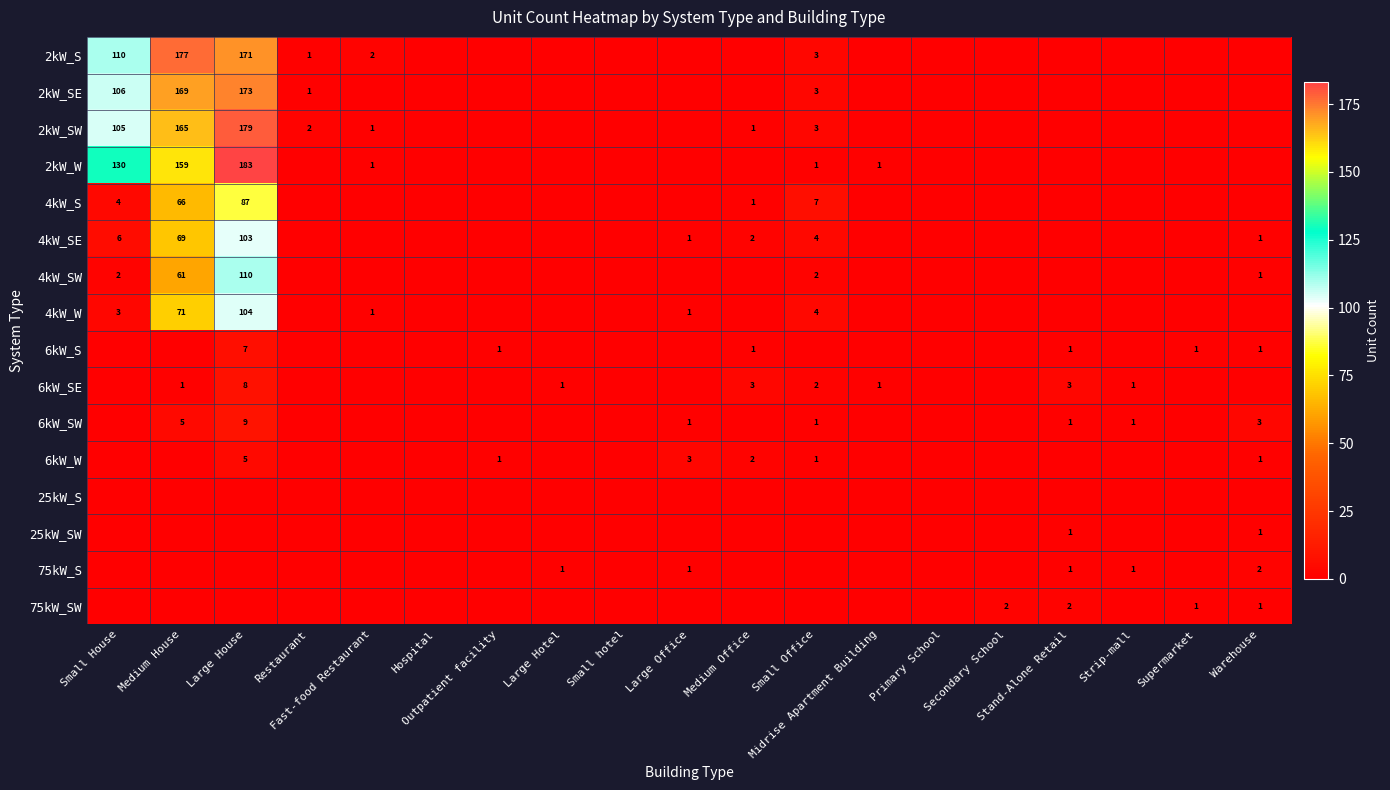

At which category is the sum across all series the highest?

Large House